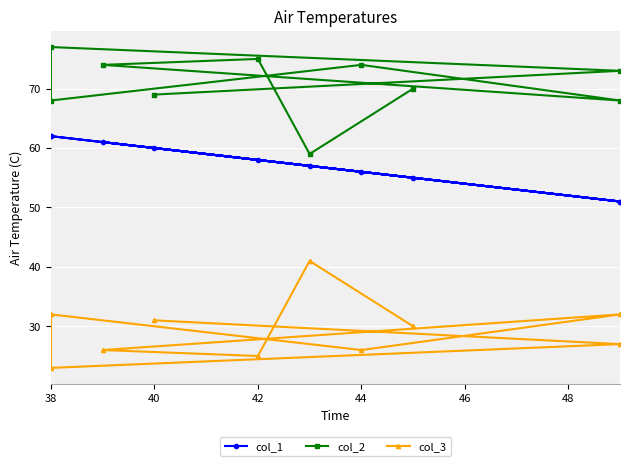

What position from the right is 44?

7